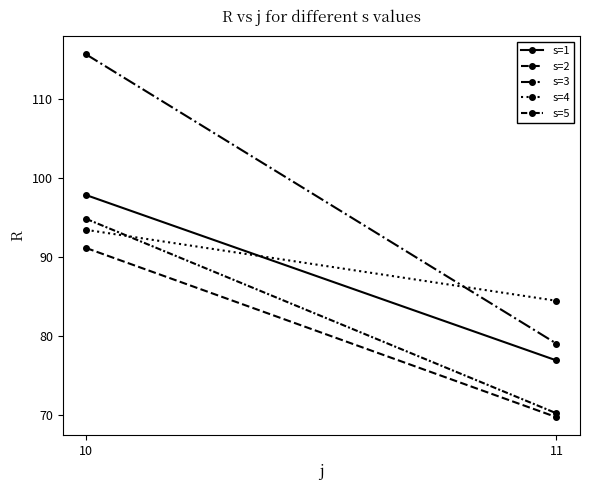

What is the greatest value displayed?

115.6